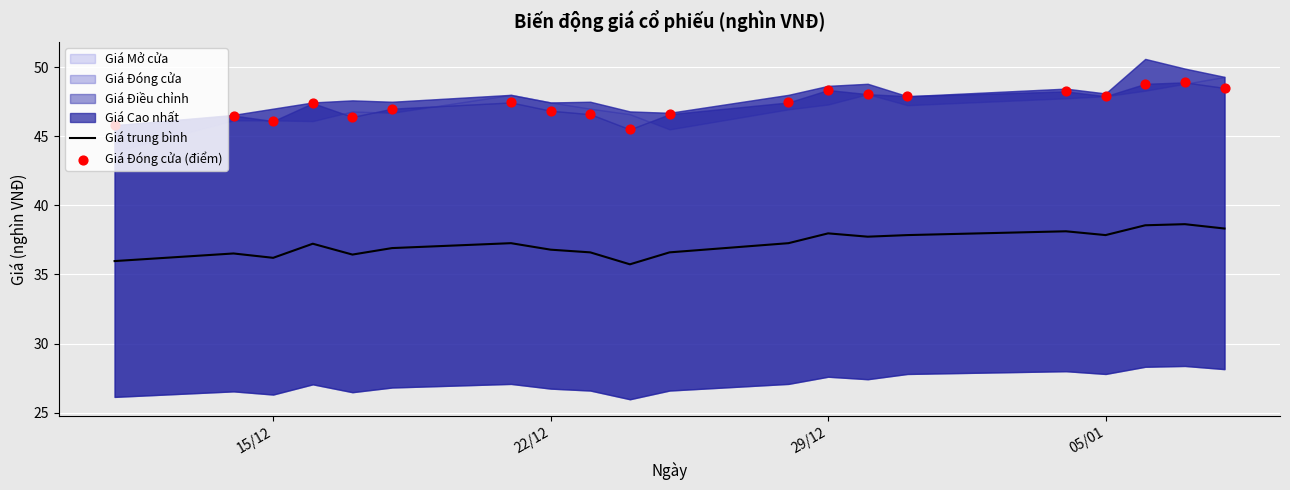

Is it true that Giá trung bình equals 36.8 at 22/12?

True